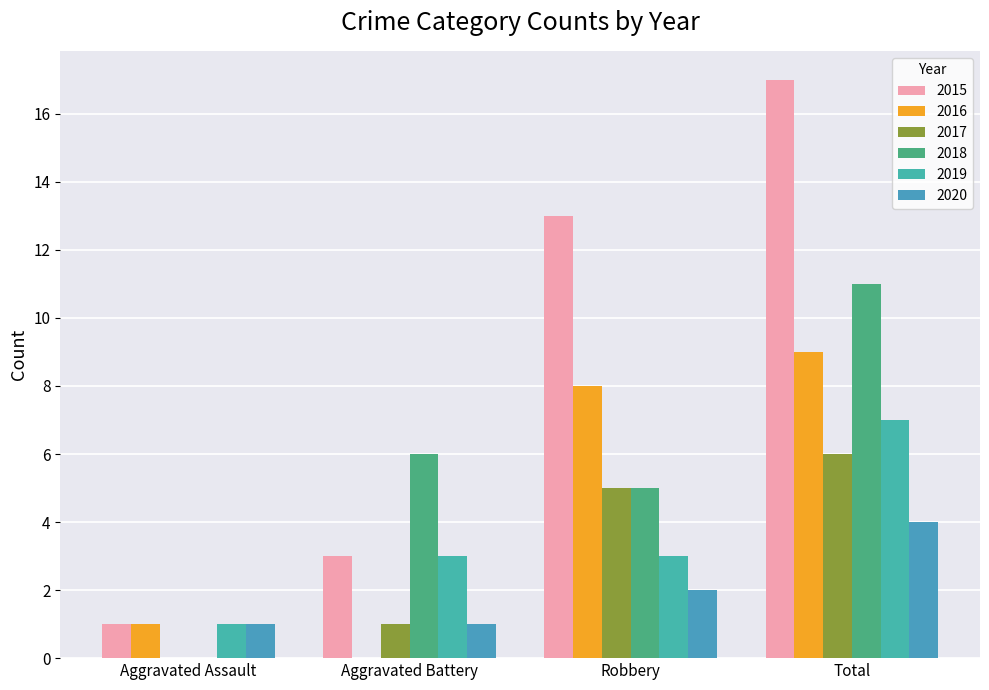

What is the value of the 2016 bar at the 4th from the left?

9